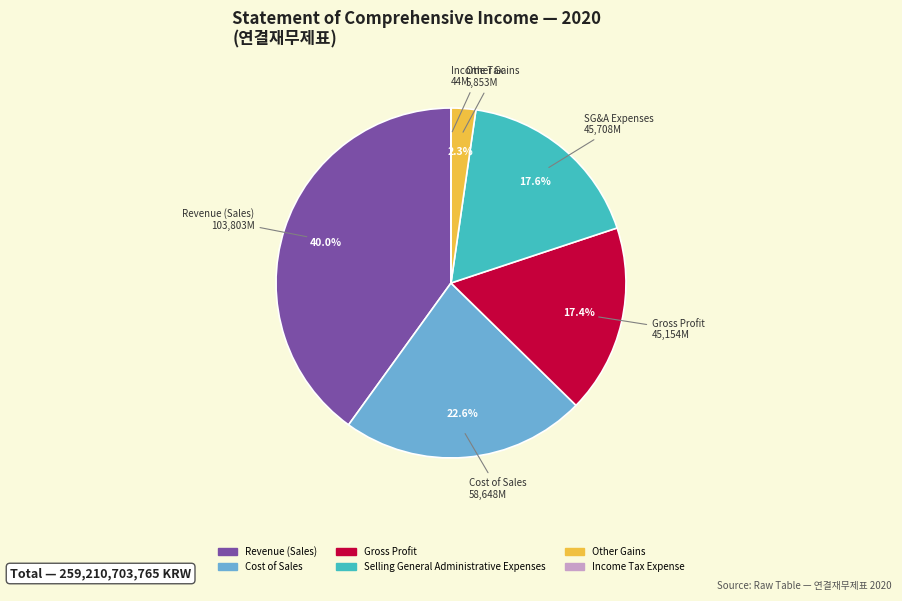

Which slice is the largest?

Revenue (Sales)